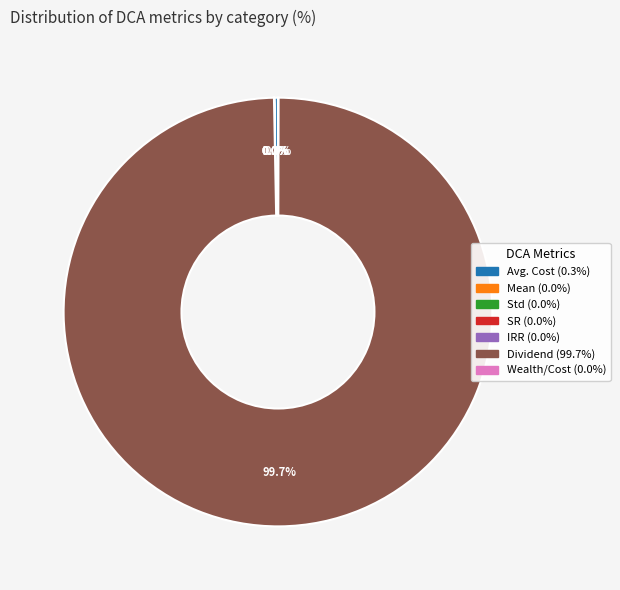

What is the largest slice in the pie chart?

Dividend